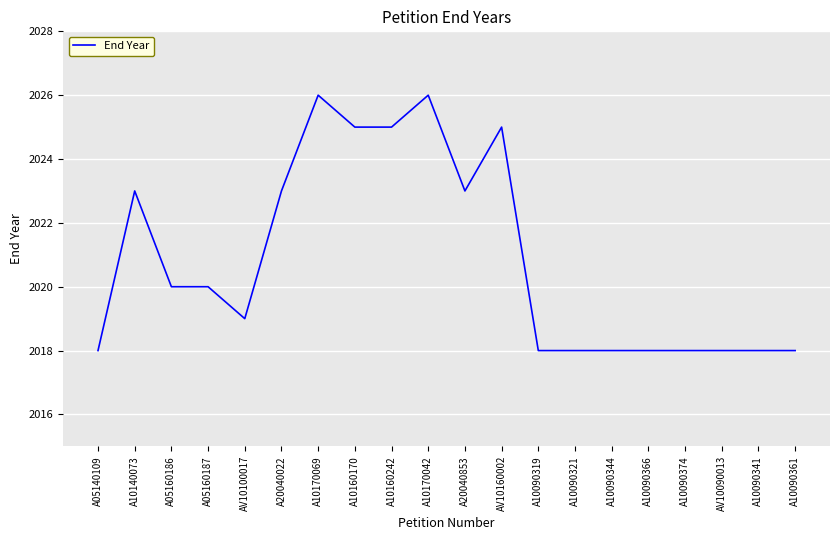

At which label does the data first exceed 2020?

A10140073